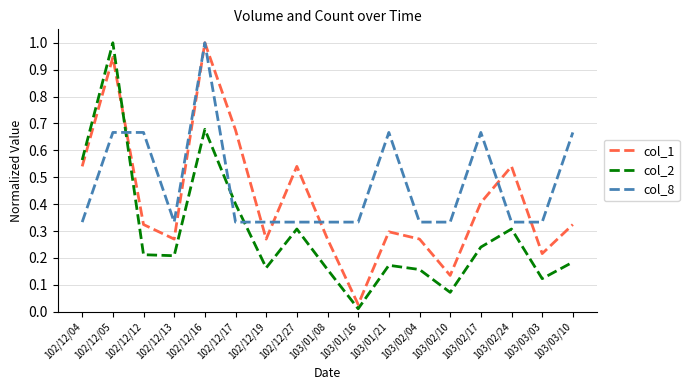

Which series ends up on top after the final intersection of col_2 and col_1?

col_1